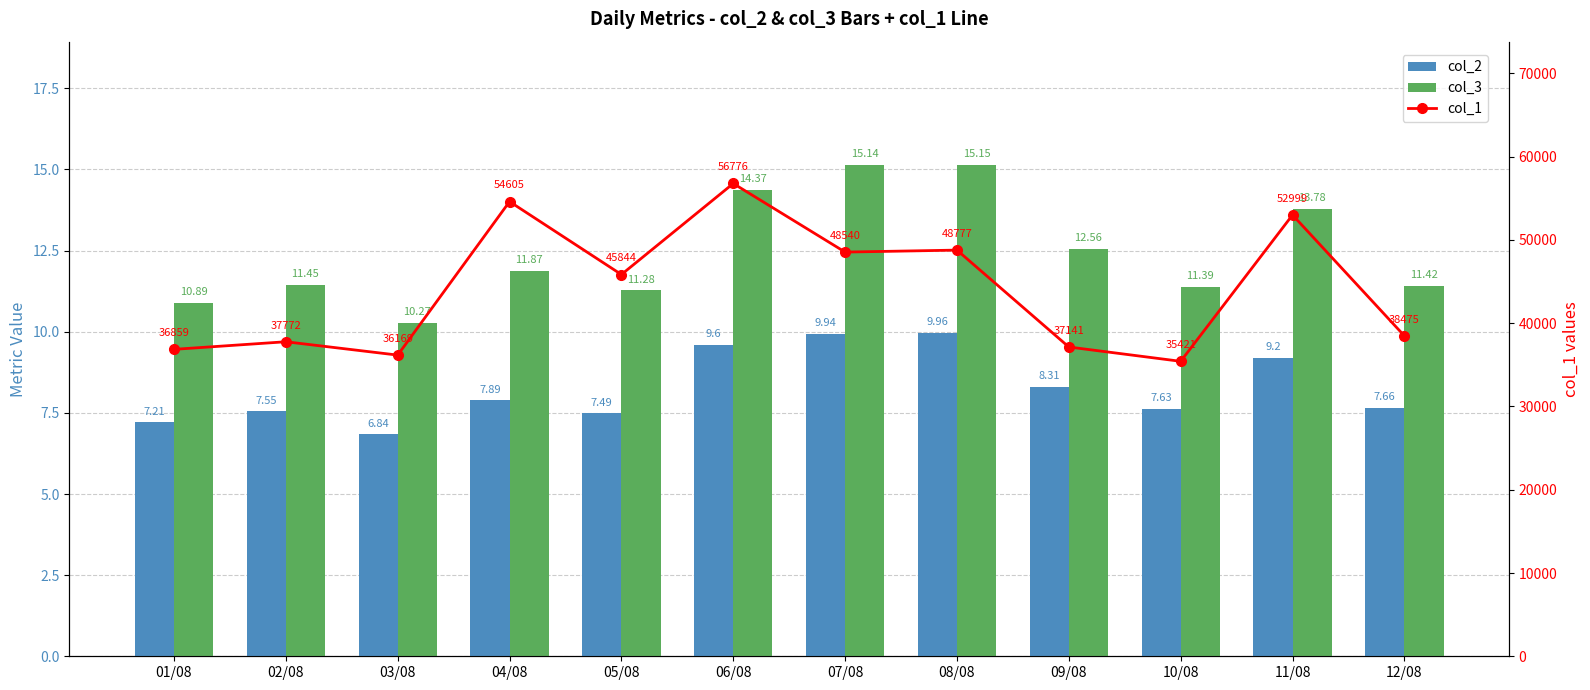

Which series has the largest total across all categories?

col_1